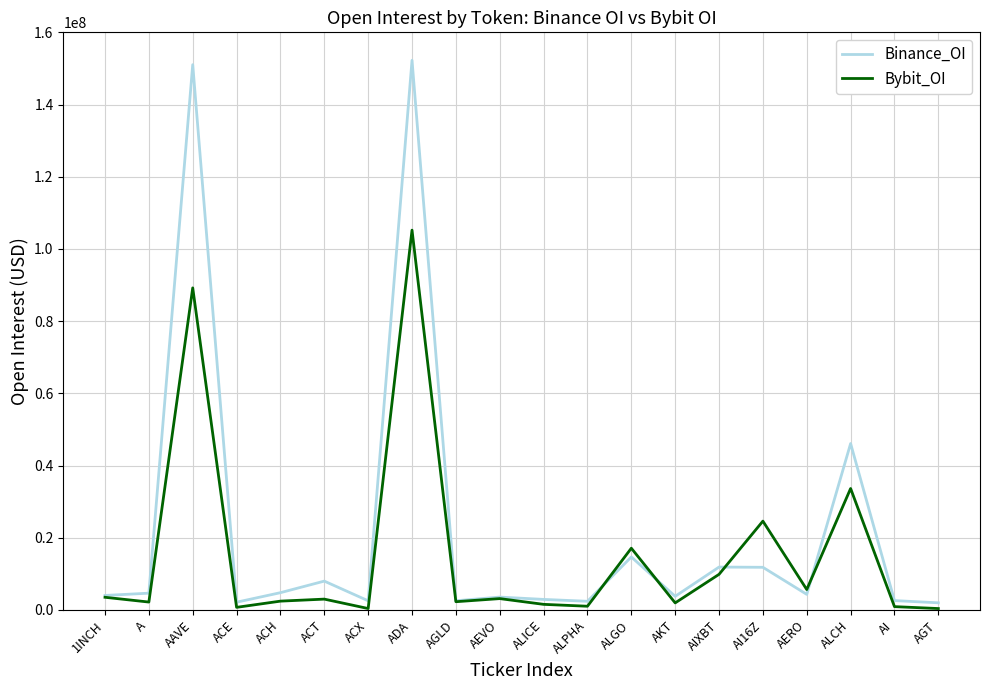

Is the value of Binance_OI at ACE greater than the value of Bybit_OI at ACE?

Yes